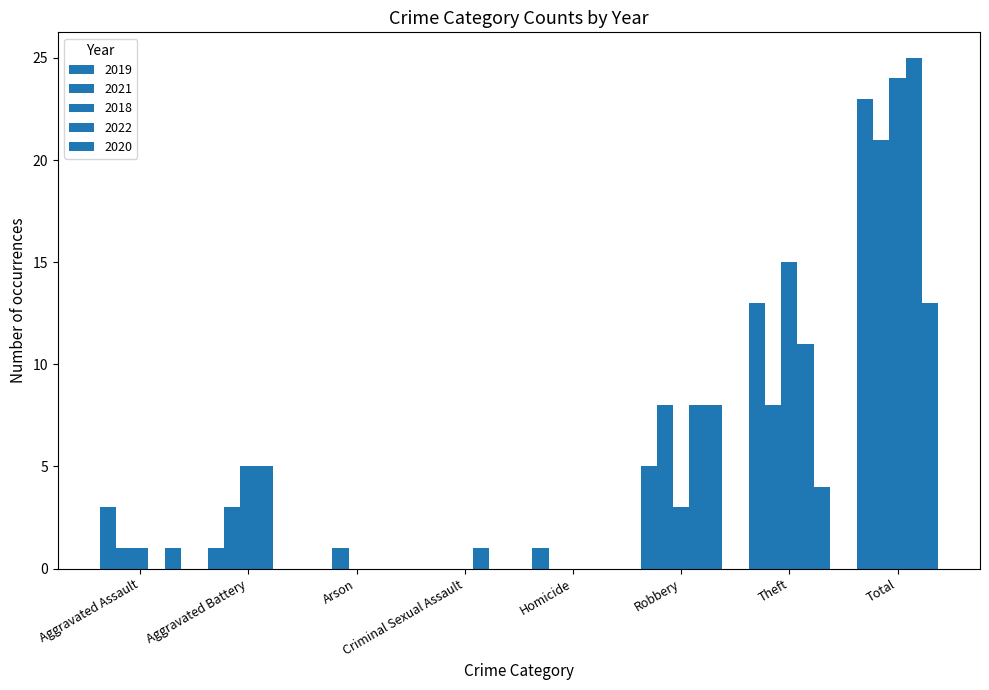

Is the value of 2020 at Aggravated Battery greater than the value of 2022 at Total?

No